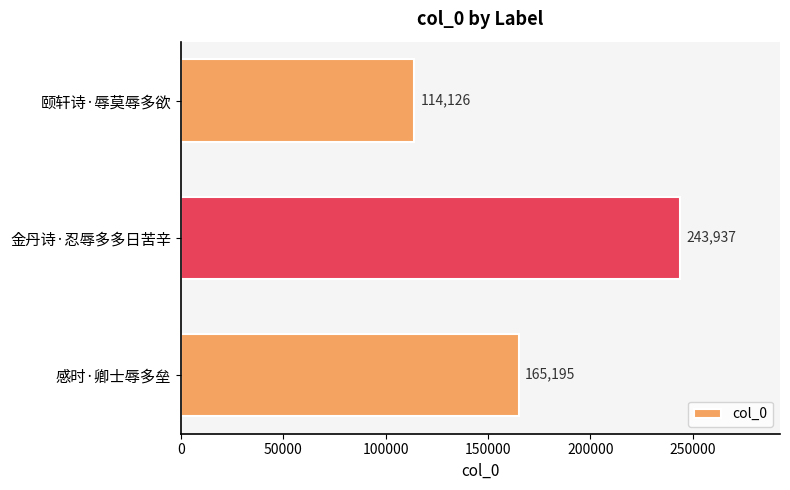

What is the ratio of the value at 感时·卿士辱多垒 to the value at 金丹诗·忍辱多多日苦辛?

0.7